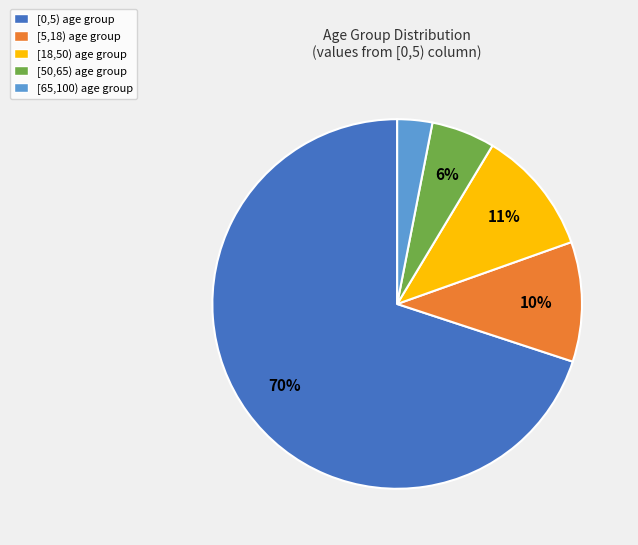

Is it true that [65,100) is 3% of the pie?

True